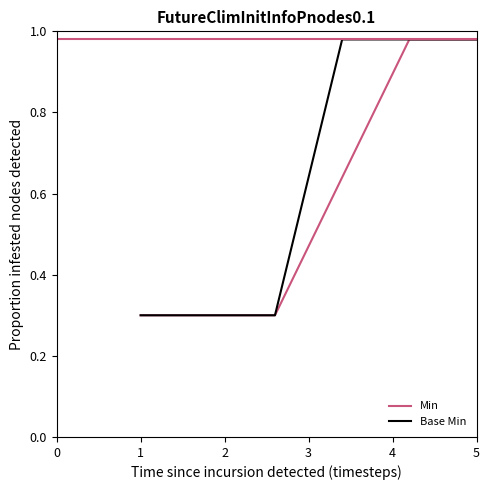

Which series has the largest total across all categories?

Base Min